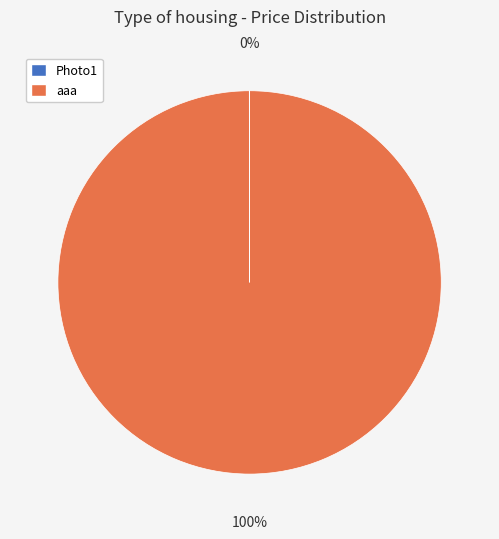

The aaa slice represents 94% of the pie. True or false?

False